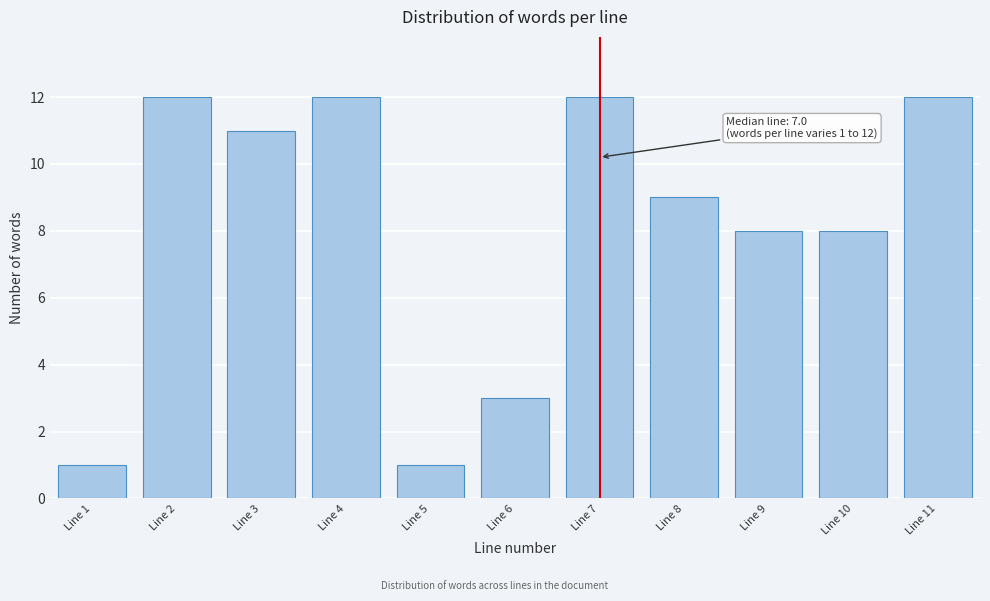

Reading left to right, what are all the values shown in this chart?

1	12	11	12	1	3	12	9	8	8	12